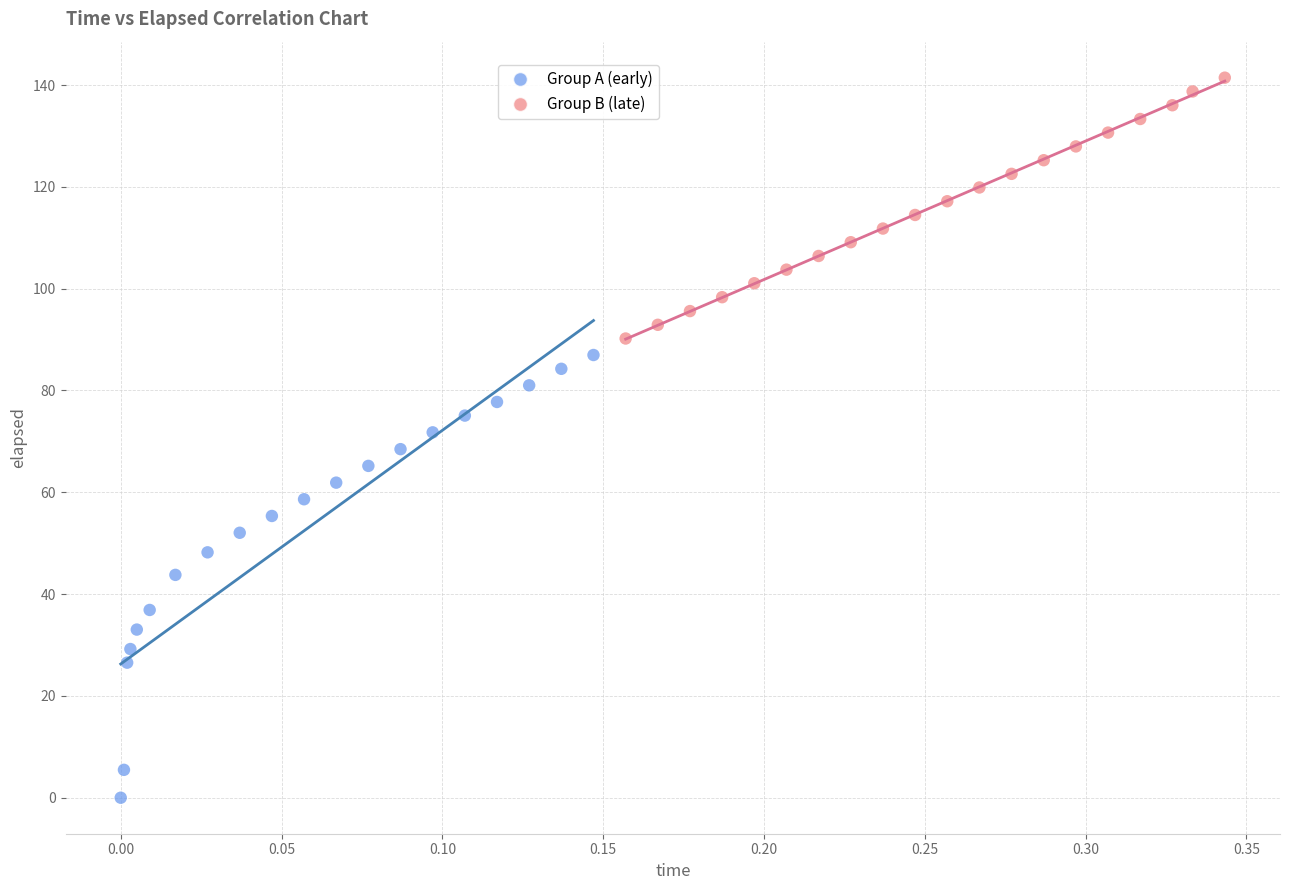

Which series has the largest Y range (max minus min)?

Group A (early)